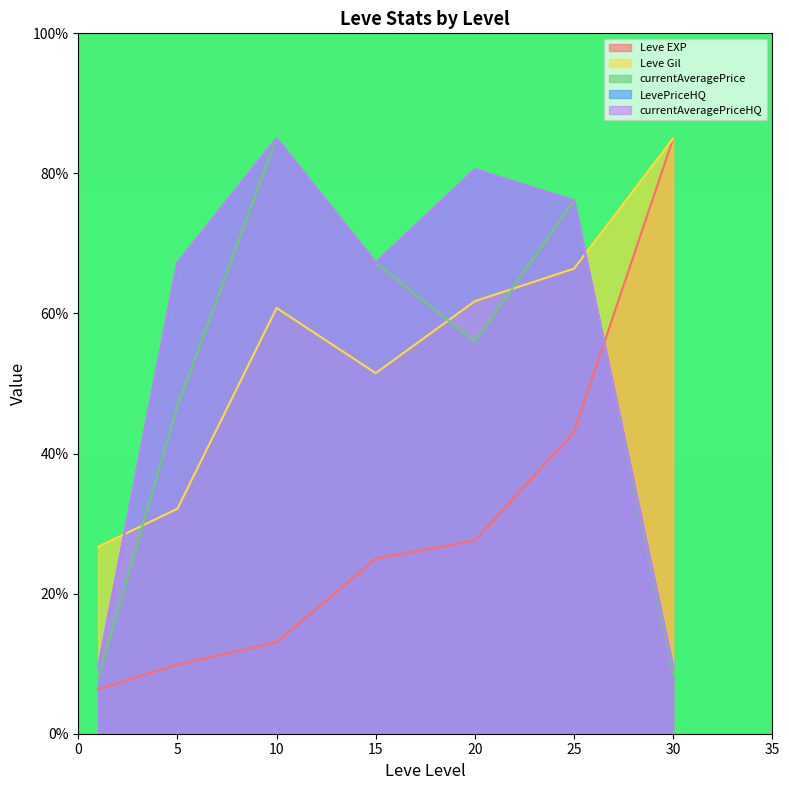

Which has a higher value, 1 or 20?

20